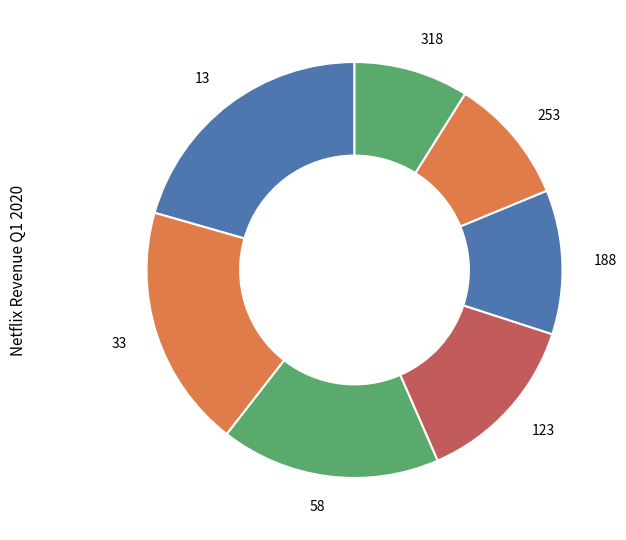

Does 58 represent more than half of the total?

No